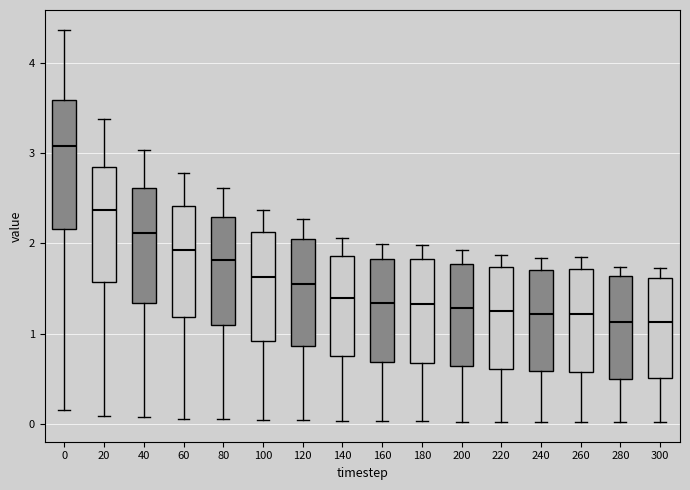

Where does the lower whisker of the box at x = 300 end on the y-axis? The values are not printed on the chart, so give them approximately, as read against the axis.

0.0